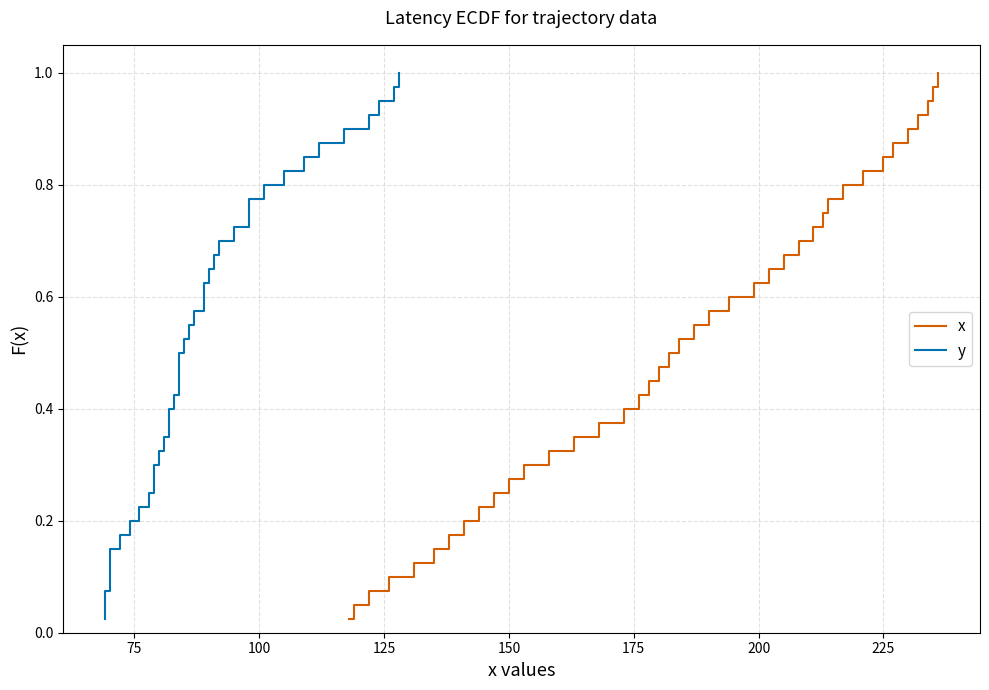

Reading right to left, transcribe all the data shown in this chart.

x: 1.0	1.0	0.9	0.9	0.9	0.9	0.8	0.8	0.8	0.8	0.8	0.7	0.7	0.7	0.7	0.6	0.6	0.6	0.6	0.5	0.5	0.5	0.5	0.4	0.4	0.4	0.3	0.3	0.3	0.3	0.2	0.2	0.2	0.2	0.1	0.1	0.1	0.1	0.1	0.0
y: 1.0	1.0	0.9	0.9	0.9	0.9	0.8	0.8	0.8	0.8	0.8	0.7	0.7	0.7	0.7	0.6	0.6	0.6	0.6	0.5	0.5	0.5	0.5	0.4	0.4	0.4	0.3	0.3	0.3	0.3	0.2	0.2	0.2	0.2	0.1	0.1	0.1	0.1	0.1	0.0